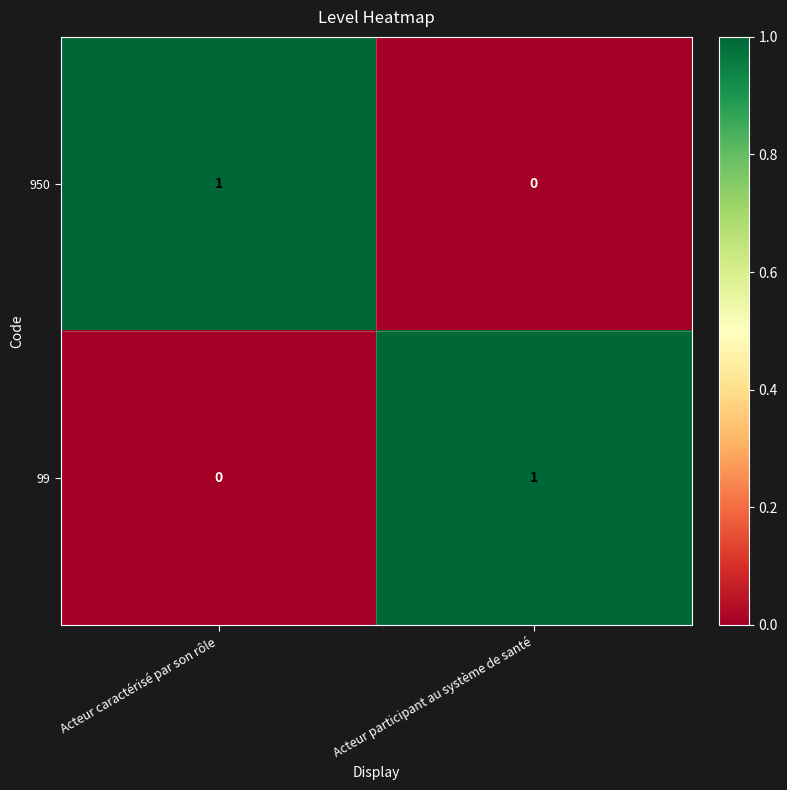

At Acteur caractérisé par son rôle, list the series in order from smallest to largest.

99, 950